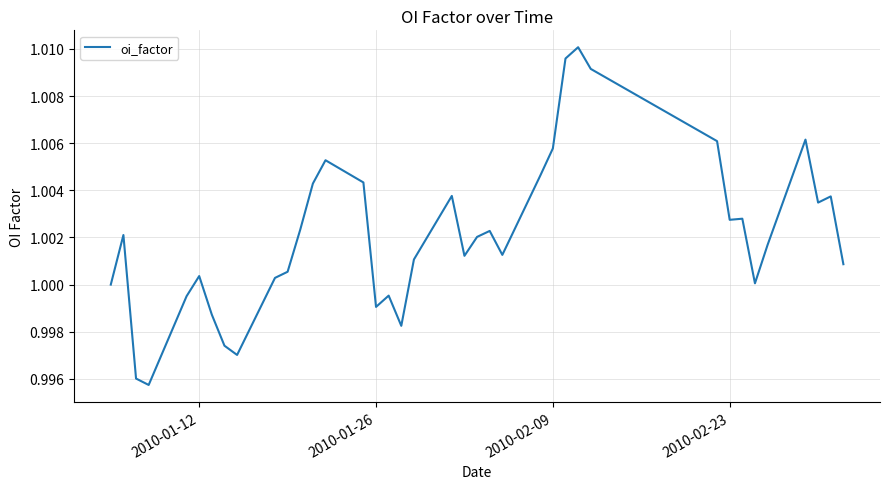

Does the chart display data point markers on the line(s)?

No